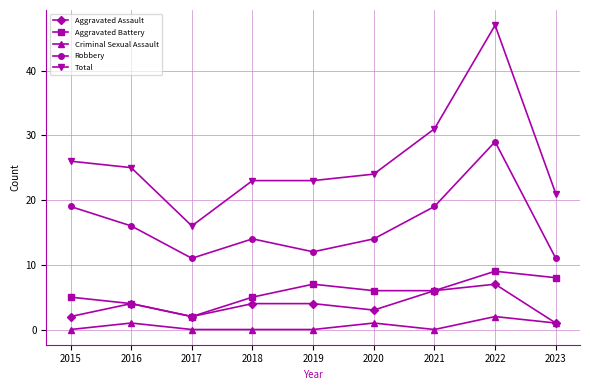

Reading left to right, list all the values displayed in this chart.

Aggravated Assault: 2015=2	2016=4	2017=2	2018=4	2019=4	2020=3	2021=6	2022=7	2023=1
Aggravated Battery: 2015=5	2016=4	2017=2	2018=5	2019=7	2020=6	2021=6	2022=9	2023=8
Criminal Sexual Assault: 2015=0	2016=1	2017=0	2018=0	2019=0	2020=1	2021=0	2022=2	2023=1
Robbery: 2015=19	2016=16	2017=11	2018=14	2019=12	2020=14	2021=19	2022=29	2023=11
Total: 2015=26	2016=25	2017=16	2018=23	2019=23	2020=24	2021=31	2022=47	2023=21